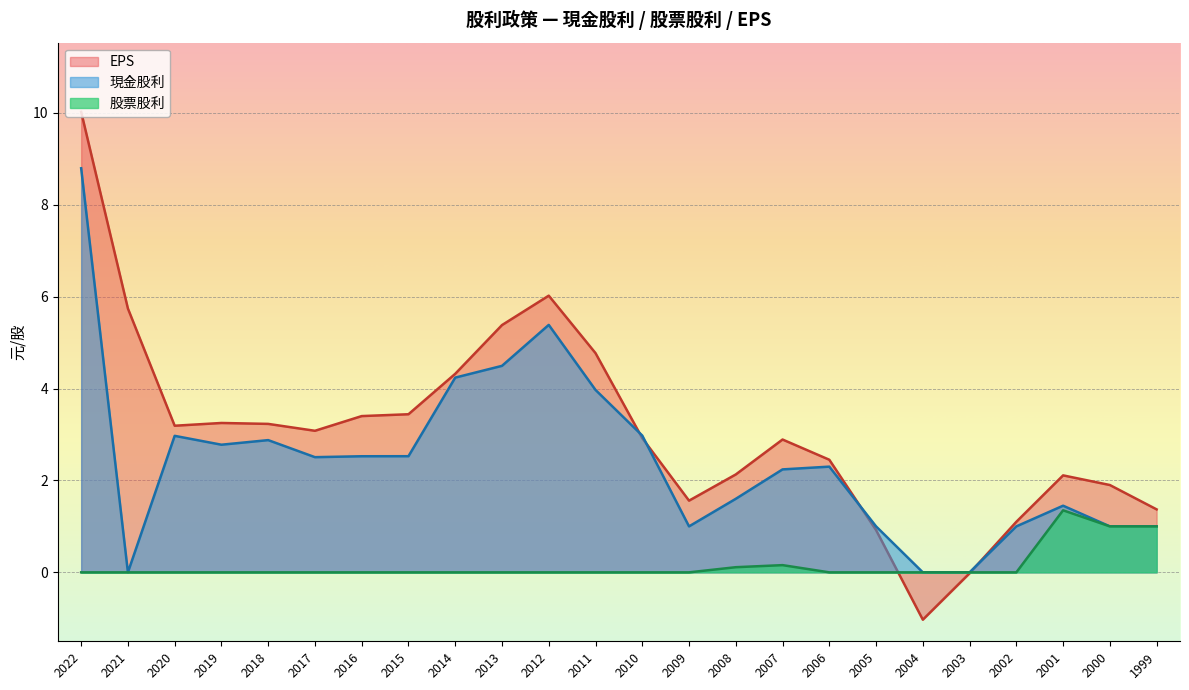

Which series has the largest total across all categories?

EPS